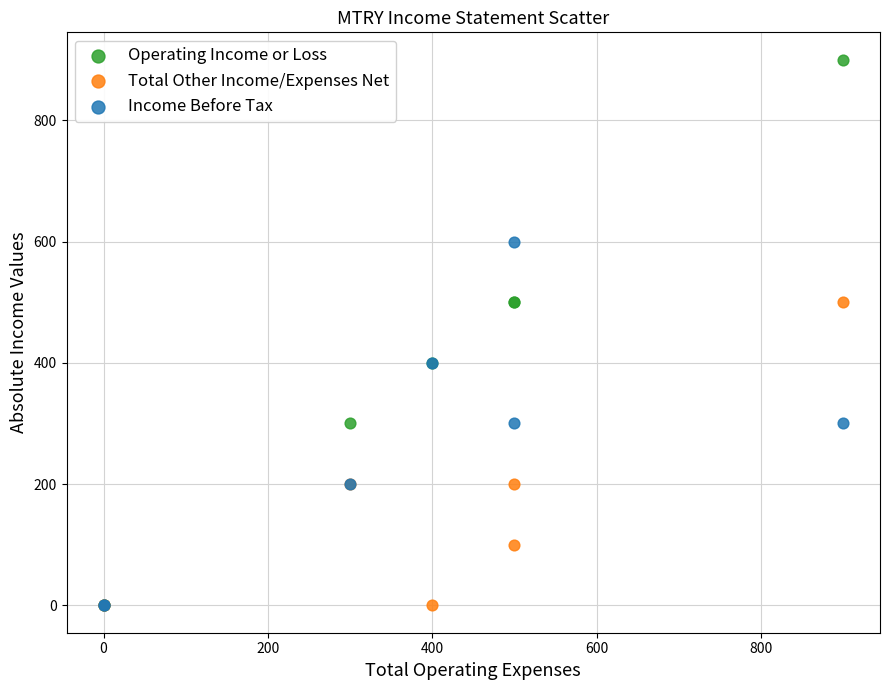

Which series has the widest spread of Y values?

Operating Income or Loss